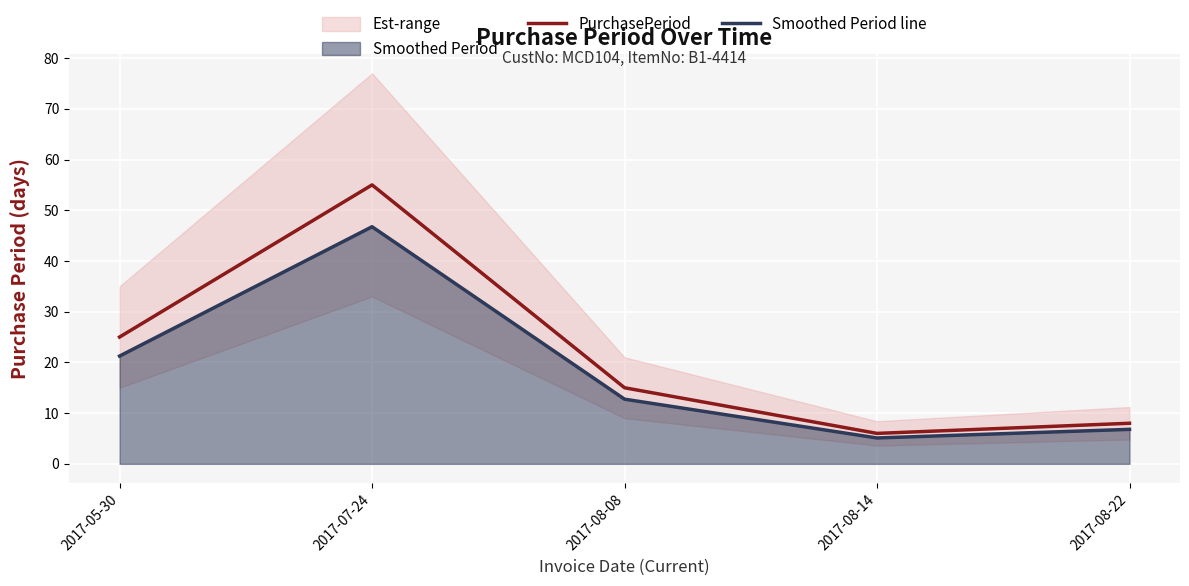

At which category does PurchasePeriod reach its first local valley?

2017-08-14